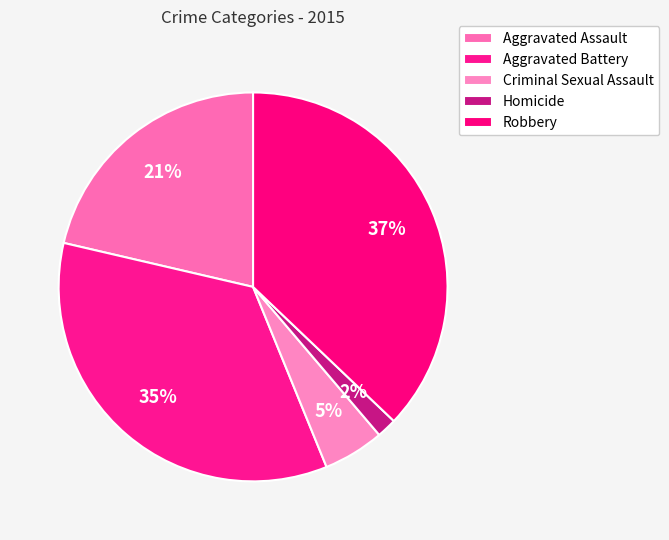

How many segments does this pie chart have?

5